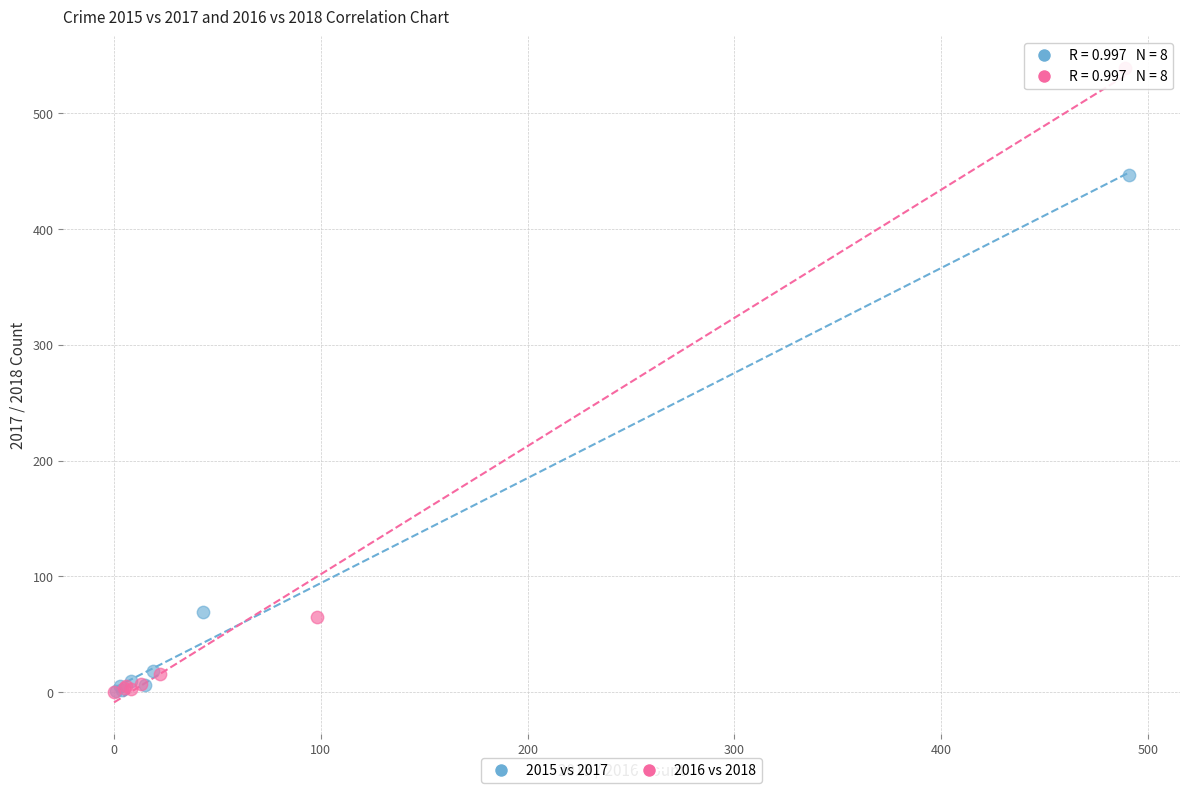

Which series has the widest spread of Y values?

2016 vs 2018